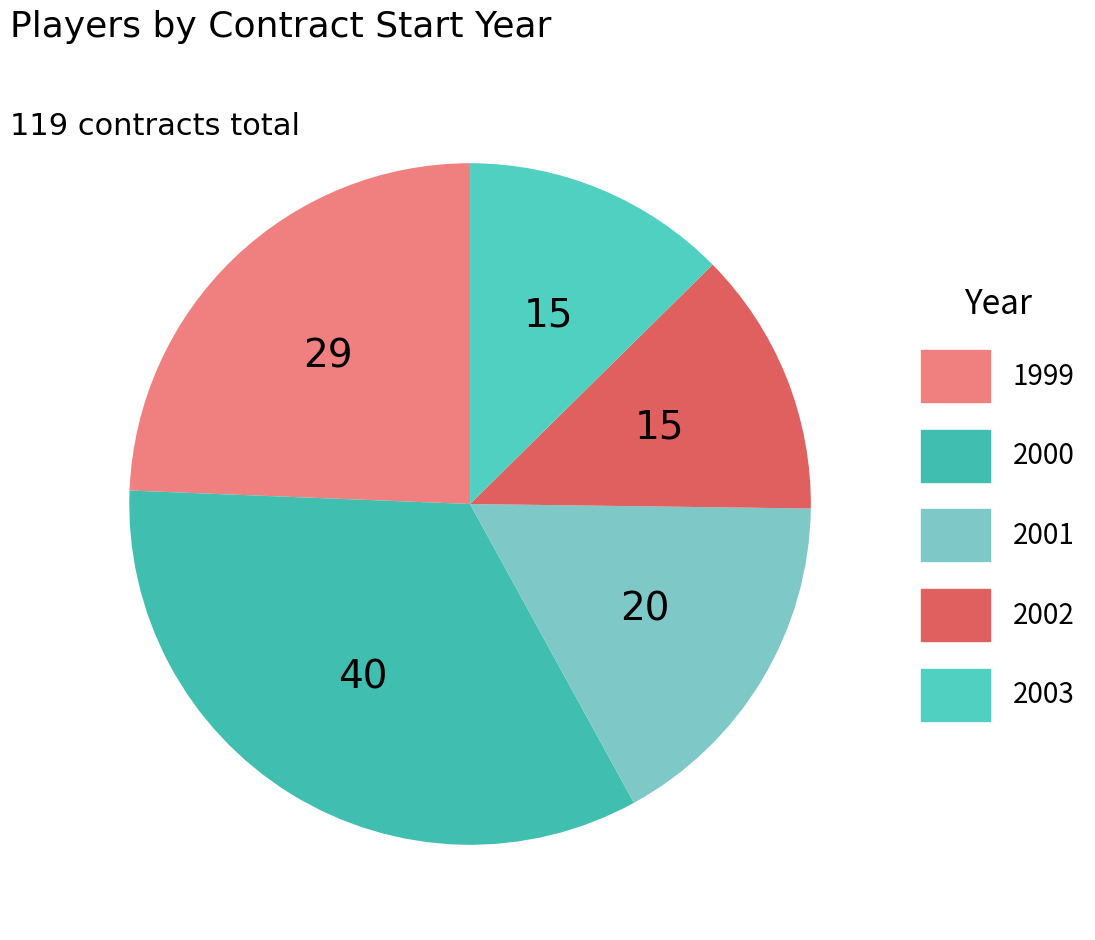

What percentage is NOT represented by 1999?

75.6%